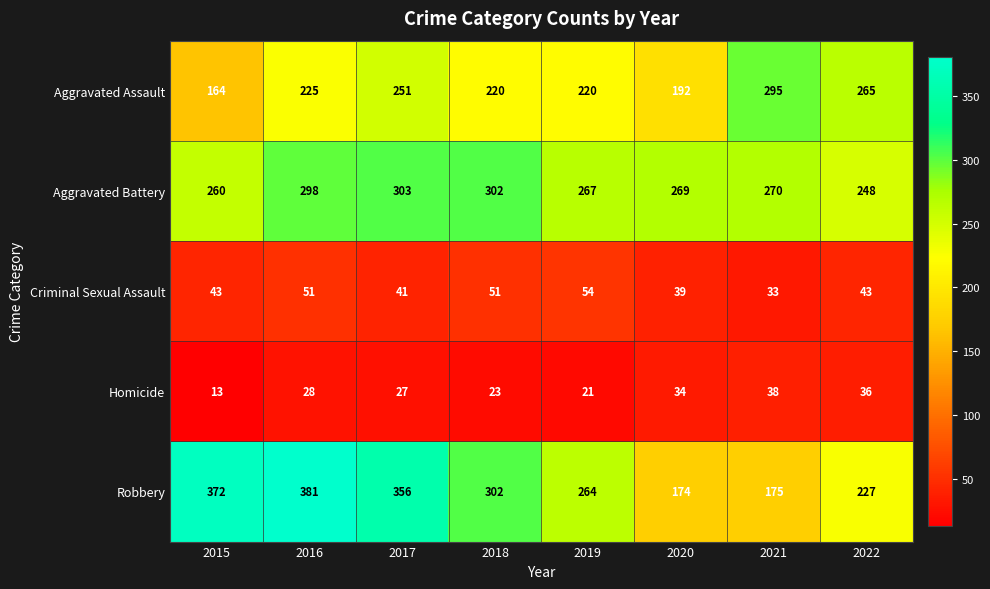

What is the sum of all Criminal Sexual Assault values?

355